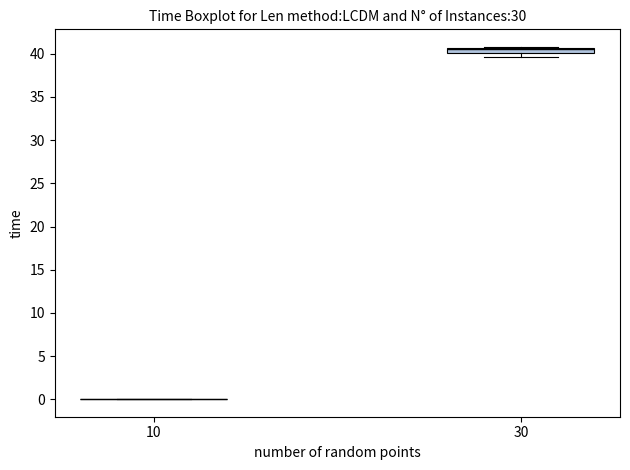

Where is the upper edge of the box at x = 30 on the y-axis? The values are not printed on the chart, so give them approximately, as read against the axis.

40.5